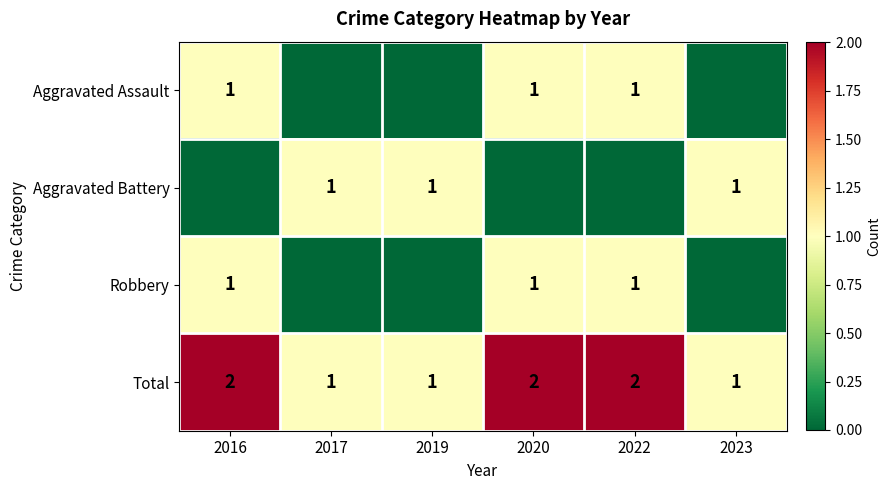

The value of Aggravated Battery at 2023 is 1. True or false?

True